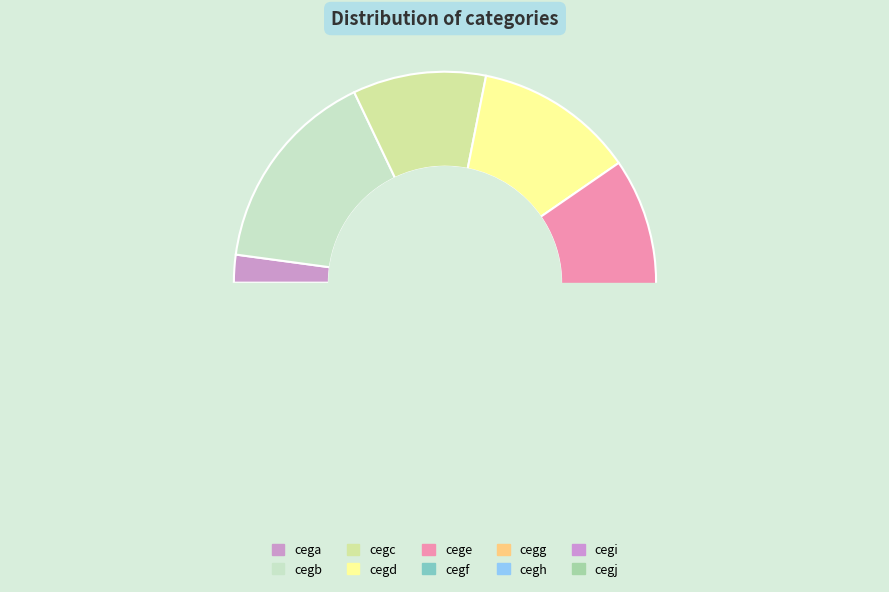

Is there a majority slice in this chart?

No